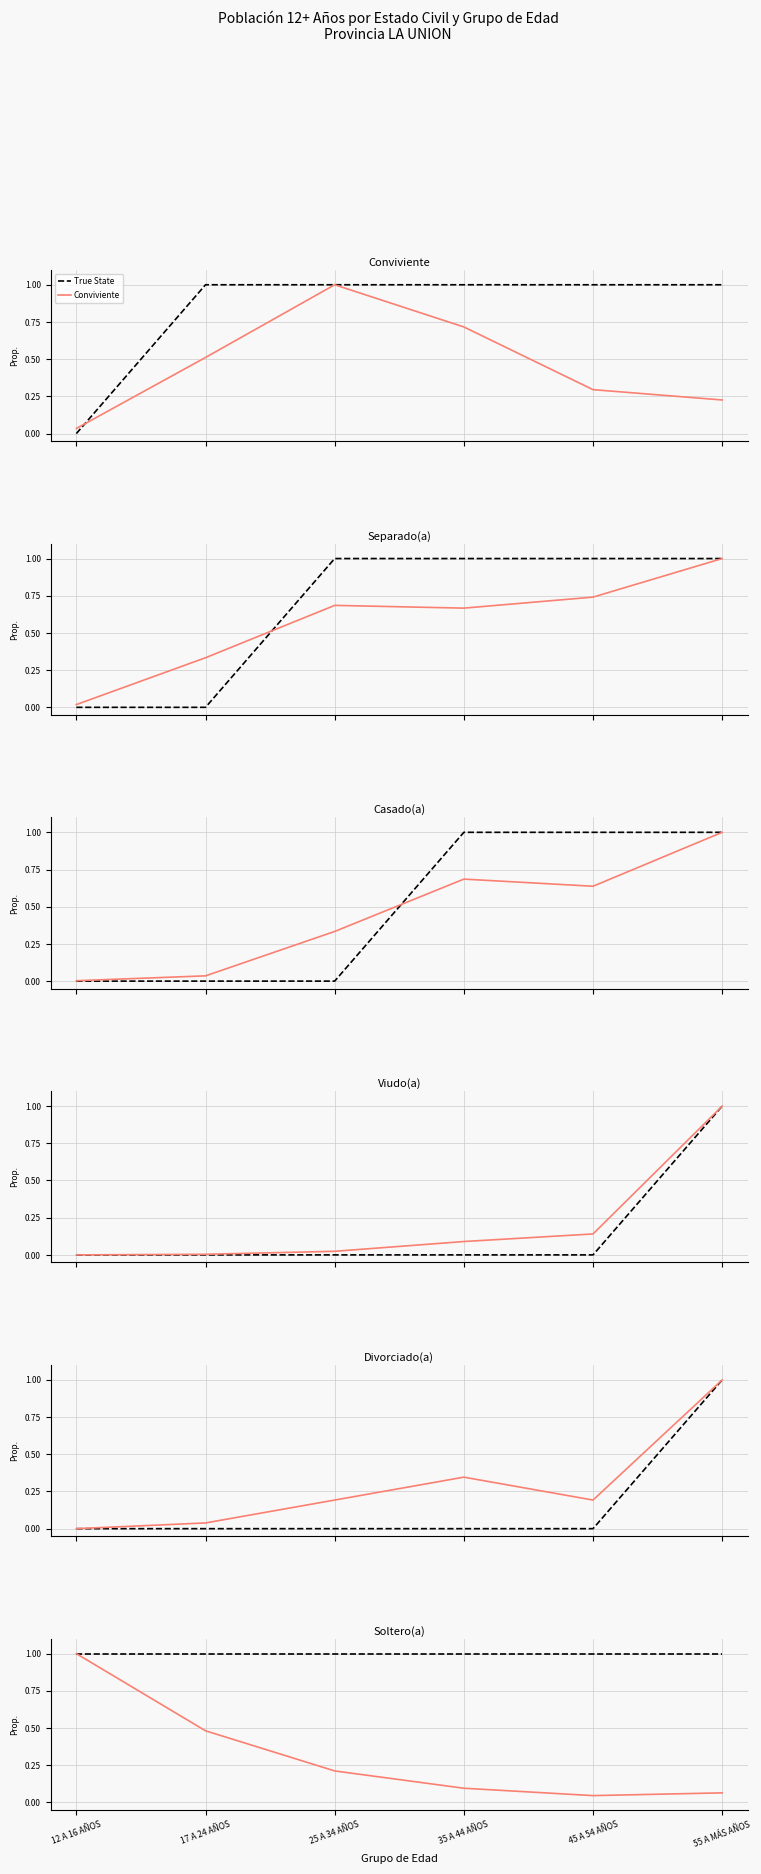

Which series changed the most between 12 A 16 AÑOS and 45 A 54 AÑOS?

Soltero(a)